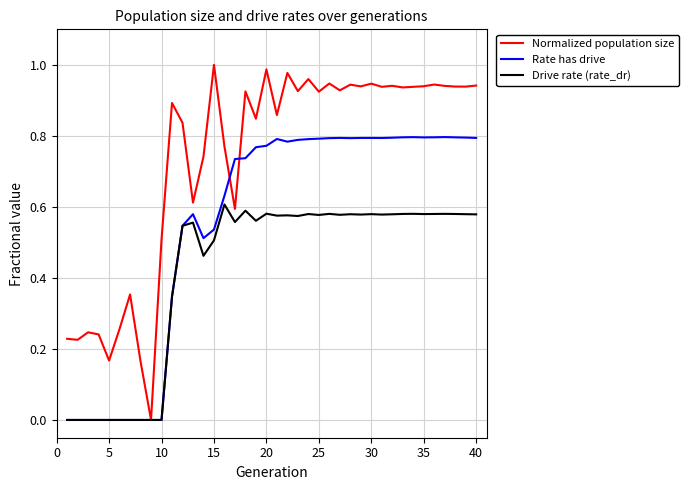

What are all the series names shown in the legend?

Normalized population size, Rate has drive, Drive rate (rate_dr)